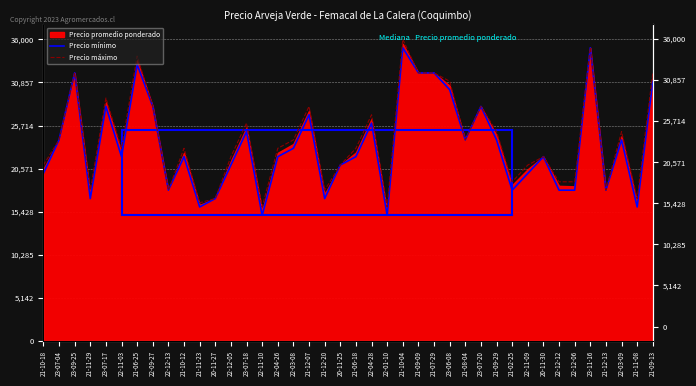

Reading left to right, list all the values displayed in this chart.

Precio mínimo: 20000	24000	32000	17000	28000	22000	33000	28000	18000	22000	16000	17000	21000	25000	15000	22000	23000	27000	17000	21000	22000	26000	15000	35000	32000	32000	30000	24000	28000	24000	18000	20000	22000	18000	18000	35000	18000	24000	16000	31000
Precio máximo: 21000	24000	32000	18000	29000	23000	34000	28000	18000	23000	16500	17000	22000	26000	16000	23000	24000	28000	18000	21000	23000	27000	16000	36000	32000	32000	31000	24000	28000	25000	19000	21000	22000	19000	19000	35000	18000	25000	17000	32000